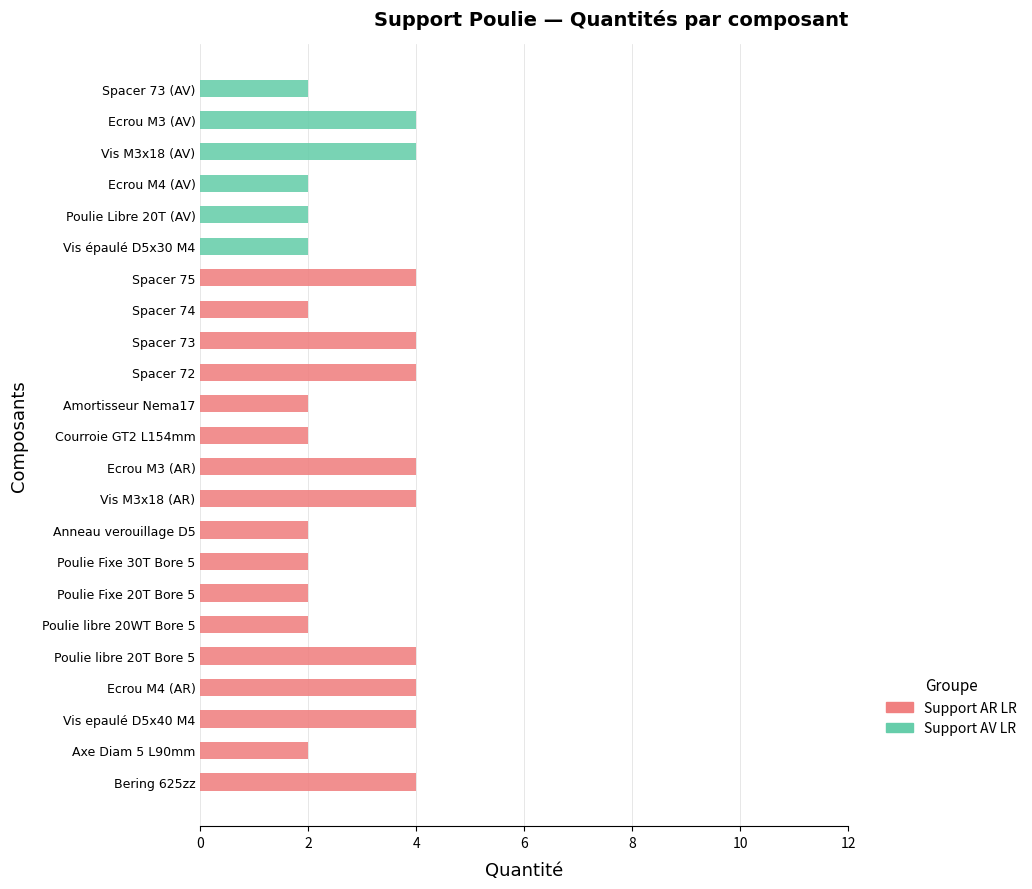

Is it true that Support AR LR equals 4 at Spacer 73?

True